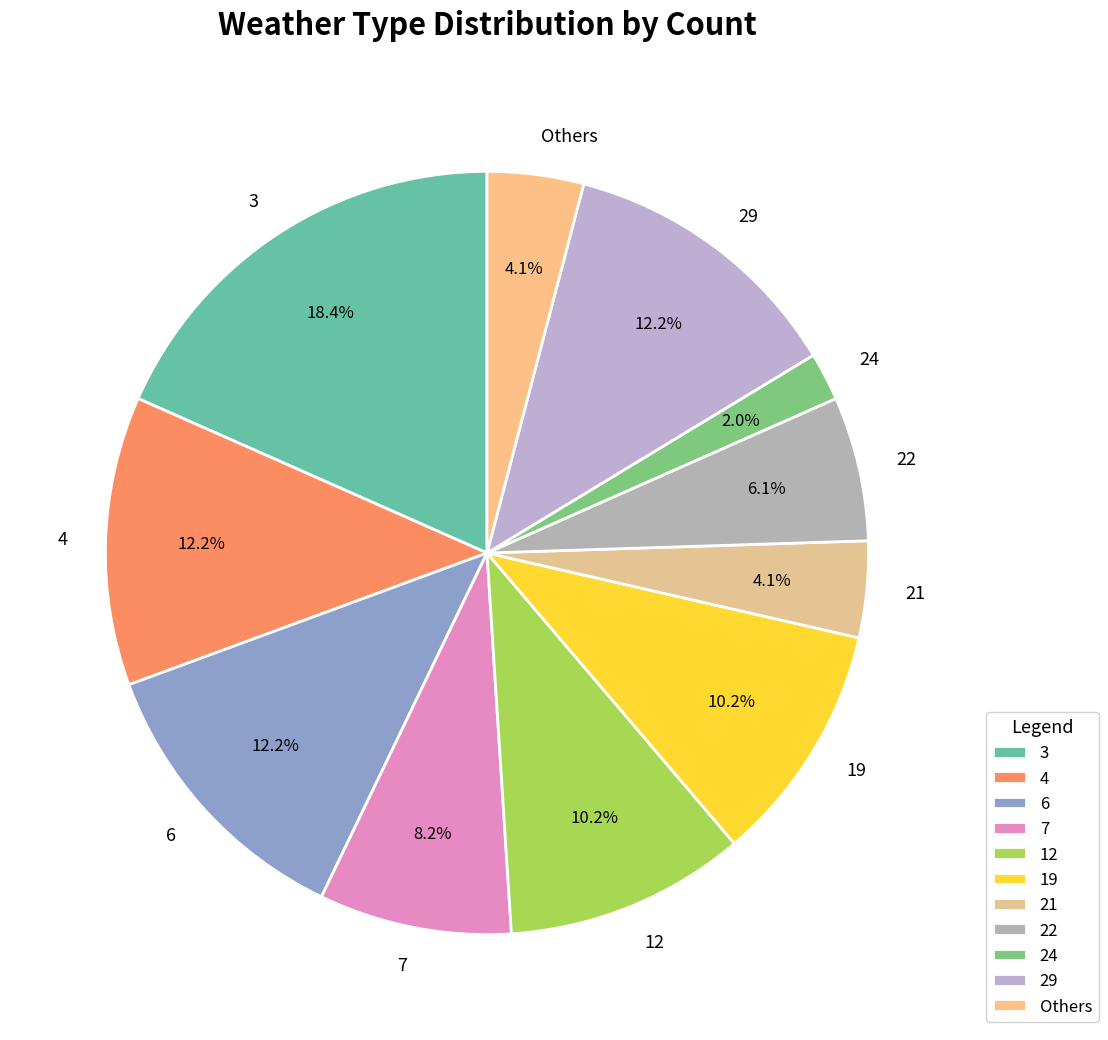

Combined, do Others and 29 account for over 50%?

No